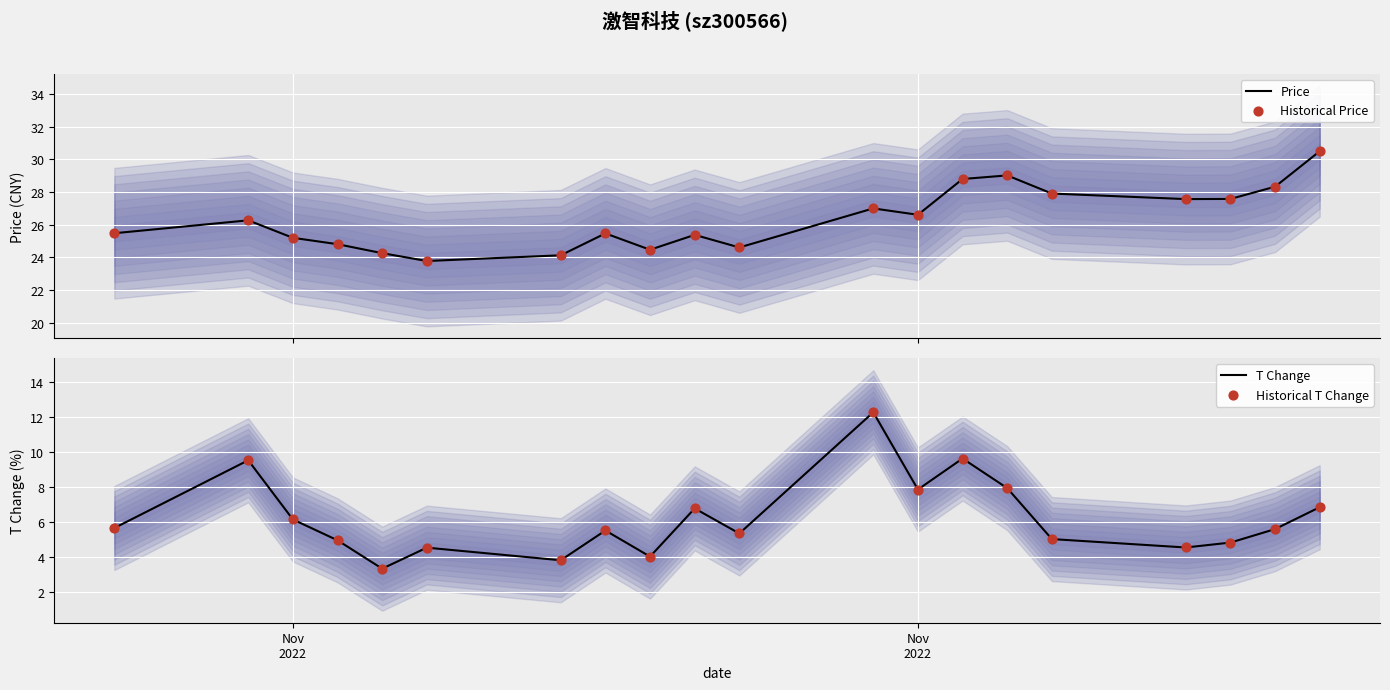

At how many categories does at least one series exceed 9?

20